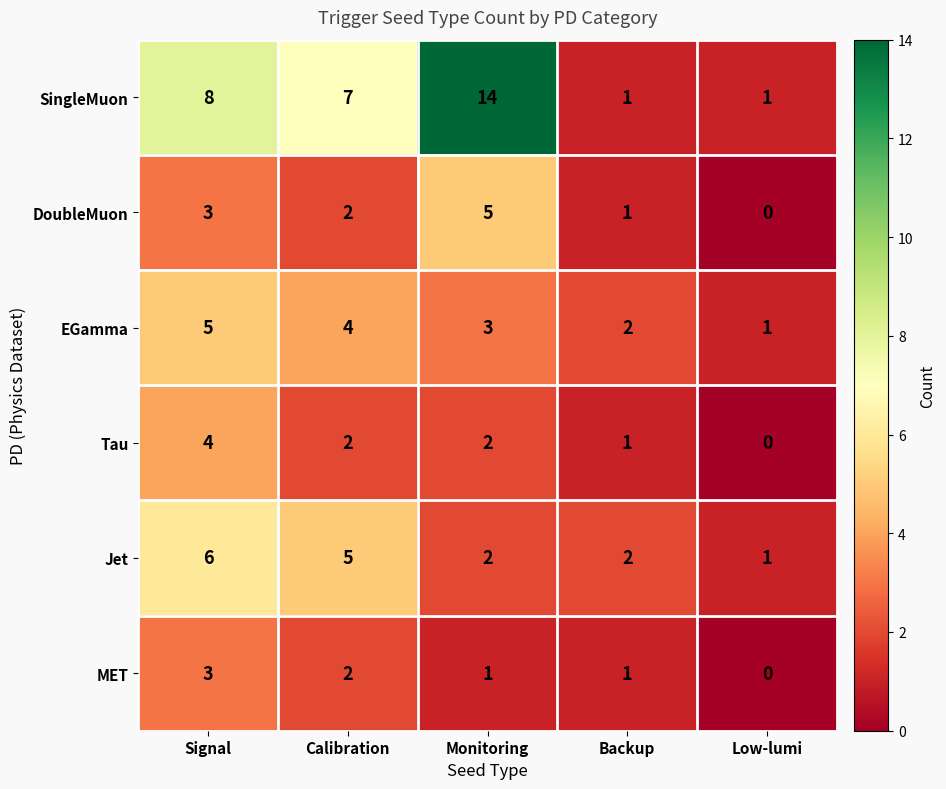

What is the total value across all series at Signal?

29